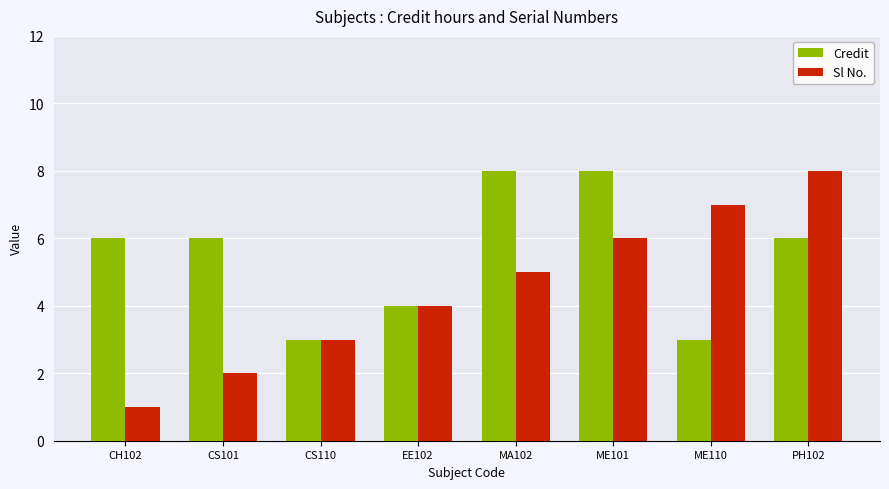

Count the Sl No. values in the range 3 to 7.

5